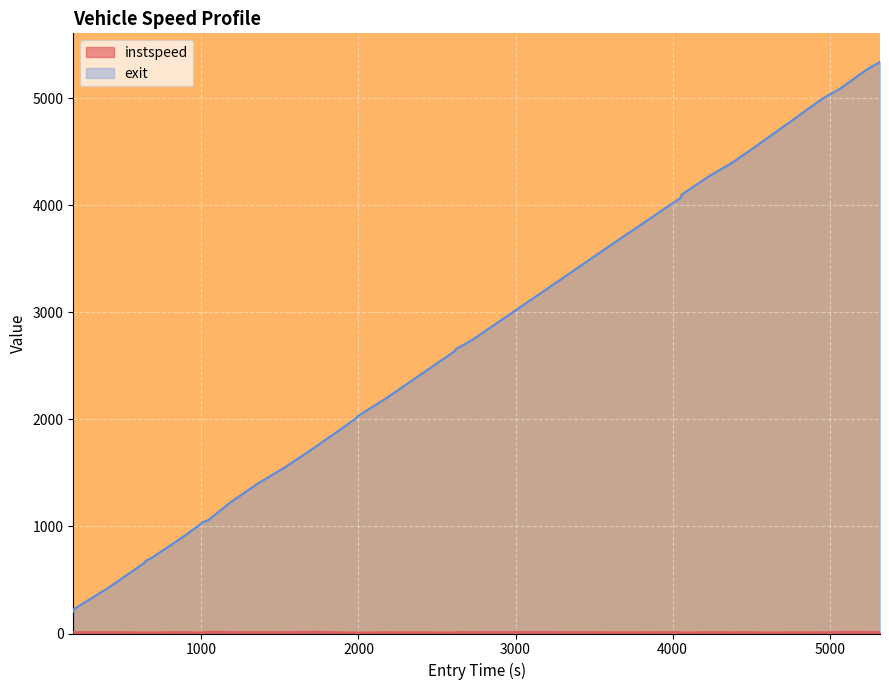

What are all the series names shown in the legend?

instspeed, exit